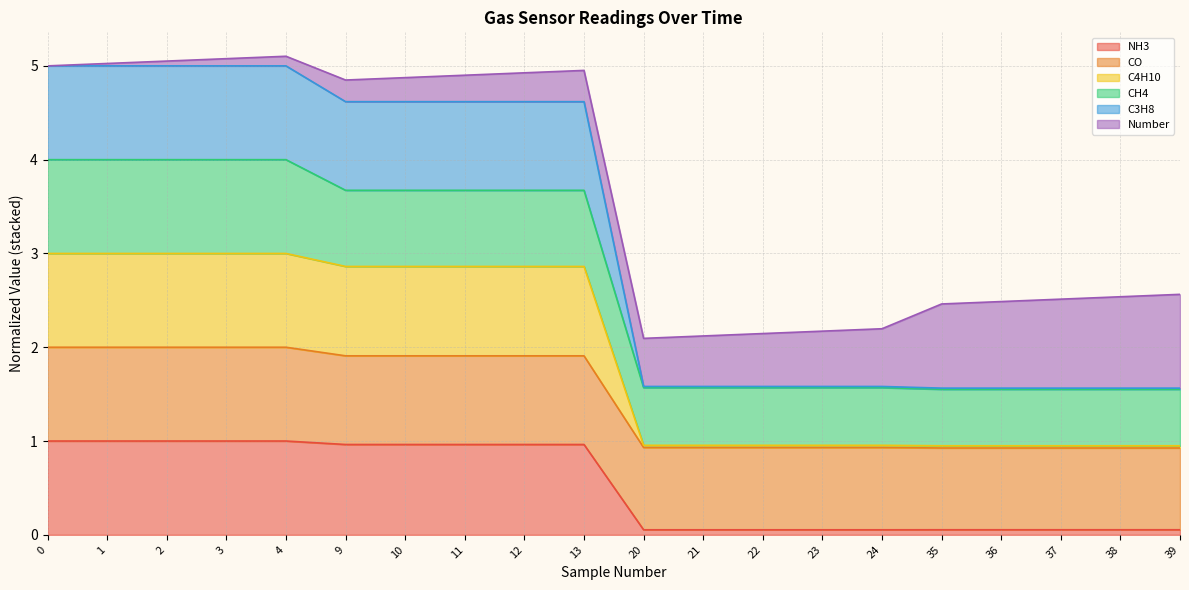

What are all the series names shown in the legend?

NH3, CO, C4H10, CH4, C3H8, Number